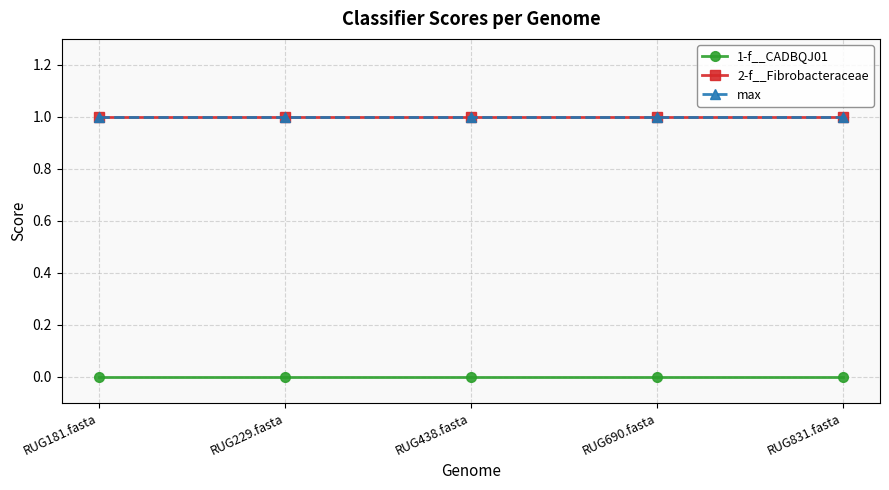

Does the chart have visible grid lines?

Yes